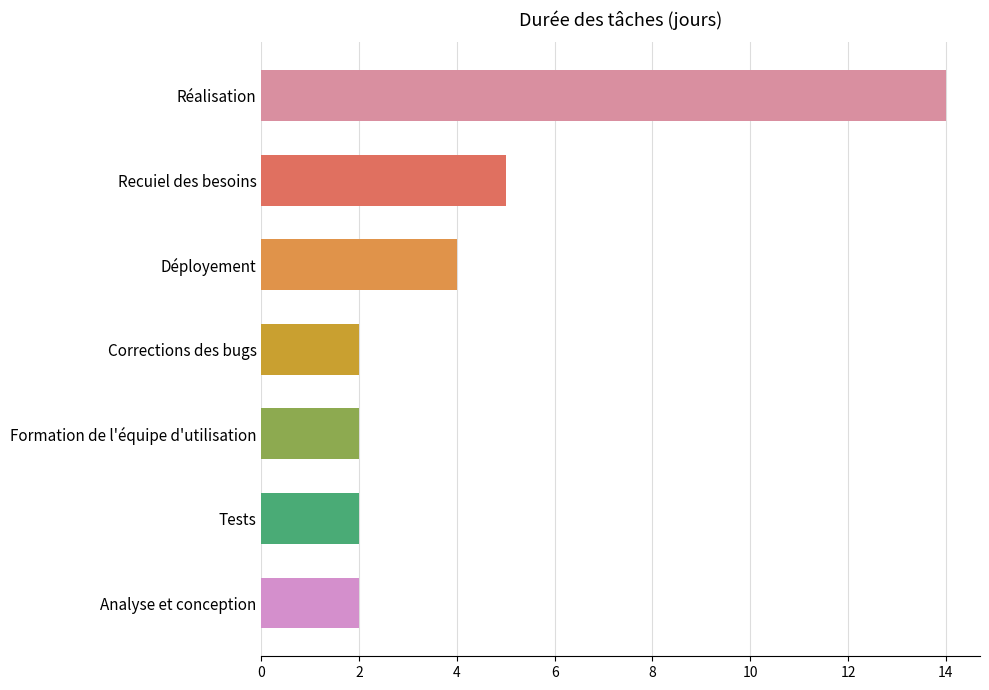

What is the difference between the maximum and minimum values?

12